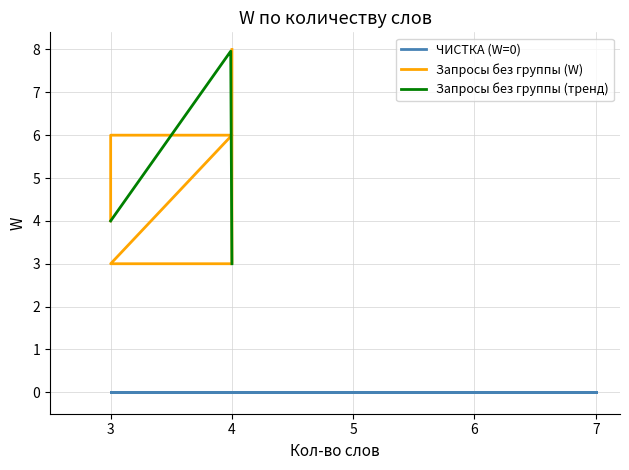

What is the greatest value displayed?

8